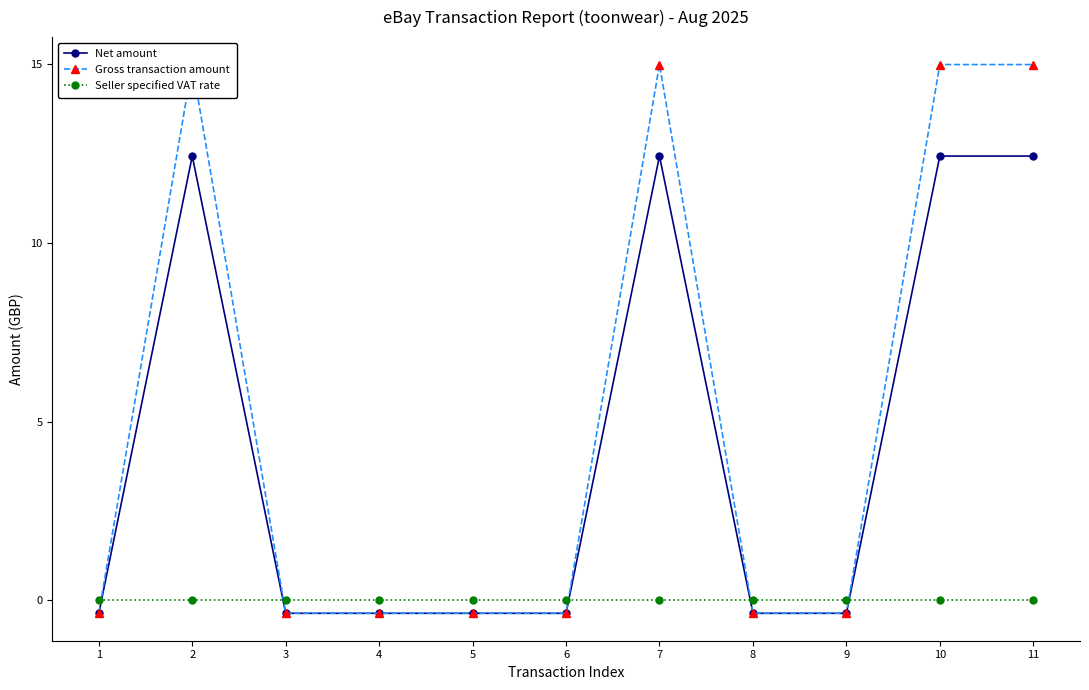

Reading left to right, what are all the values shown in this chart?

Net amount: -0.4	12.4	-0.4	-0.4	-0.4	-0.4	12.4	-0.4	-0.4	12.4	12.4
Gross transaction amount: -0.4	15.0	-0.4	-0.4	-0.4	-0.4	15.0	-0.4	-0.4	15.0	15.0
Seller specified VAT rate: 0.0	0.0	0.0	0.0	0.0	0.0	0.0	0.0	0.0	0.0	0.0